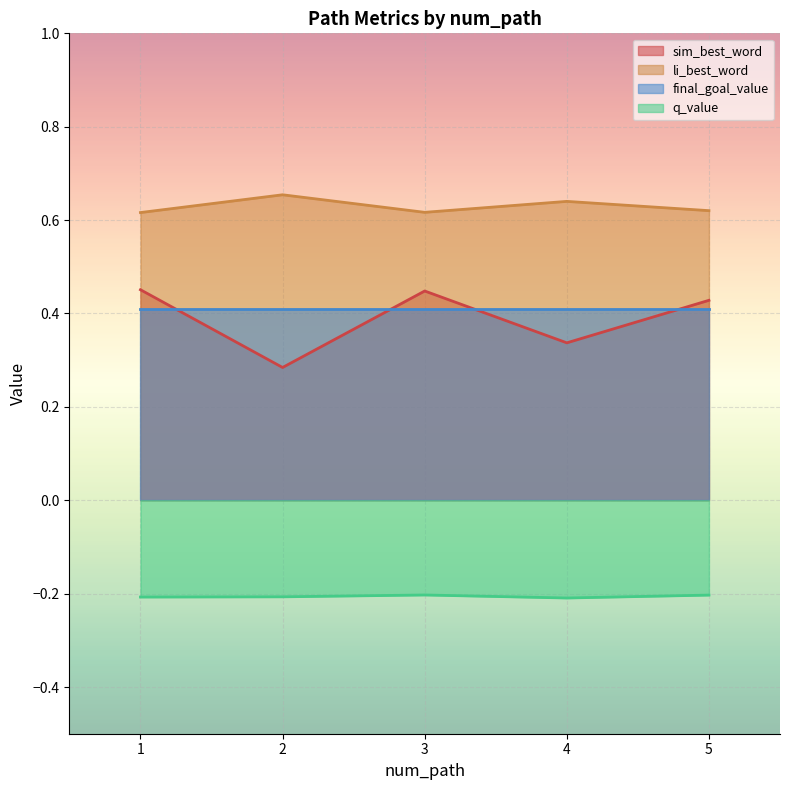

At which label is li_best_word closest to 0?

1